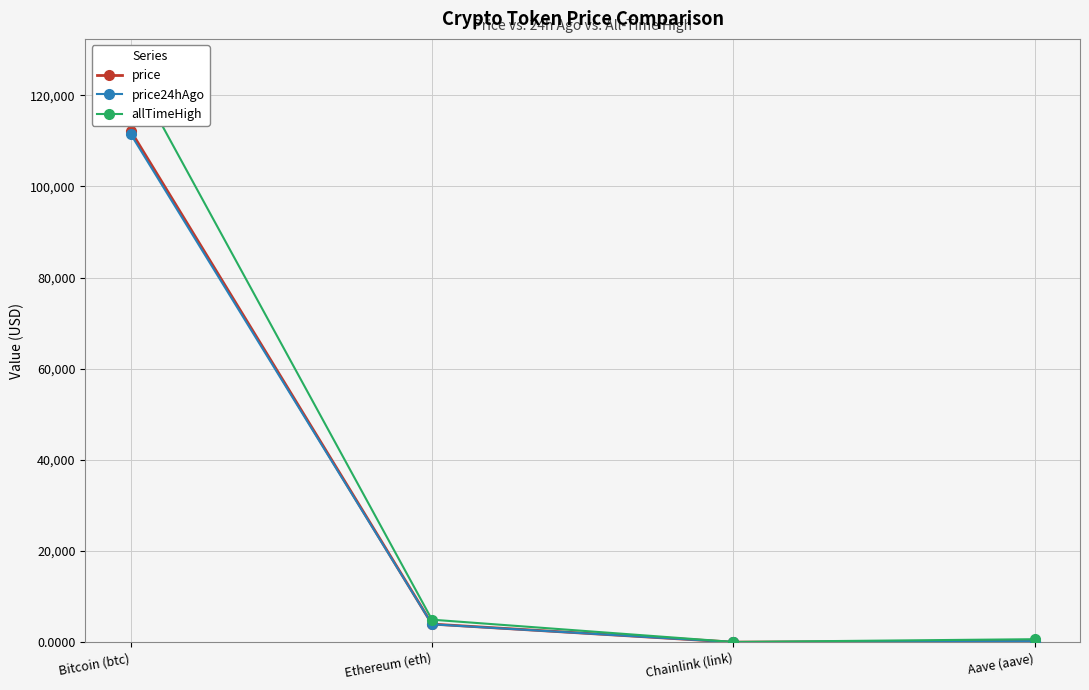

What are all the series names shown in the legend?

price, price24hAgo, allTimeHigh